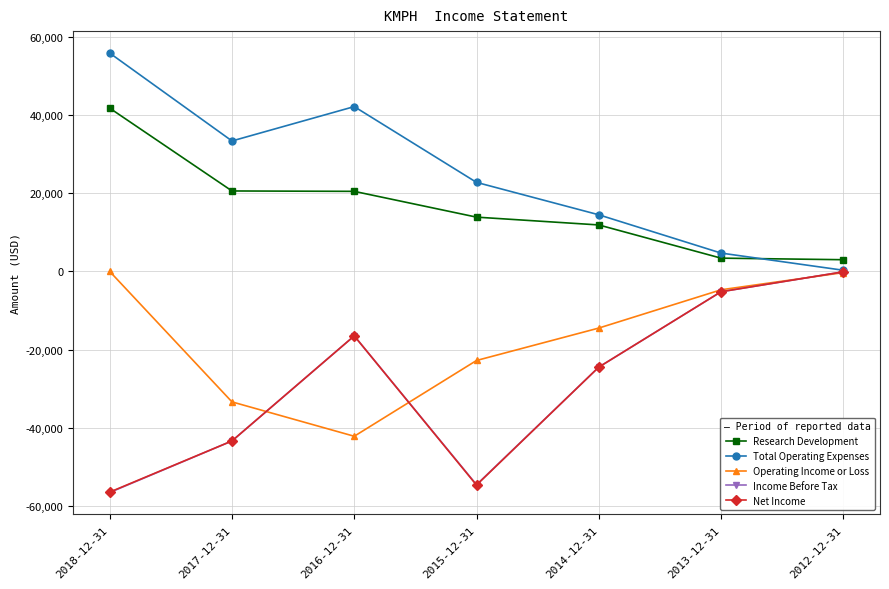

In Income Before Tax, how many points are higher than both neighbors (excluding endpoints)?

1